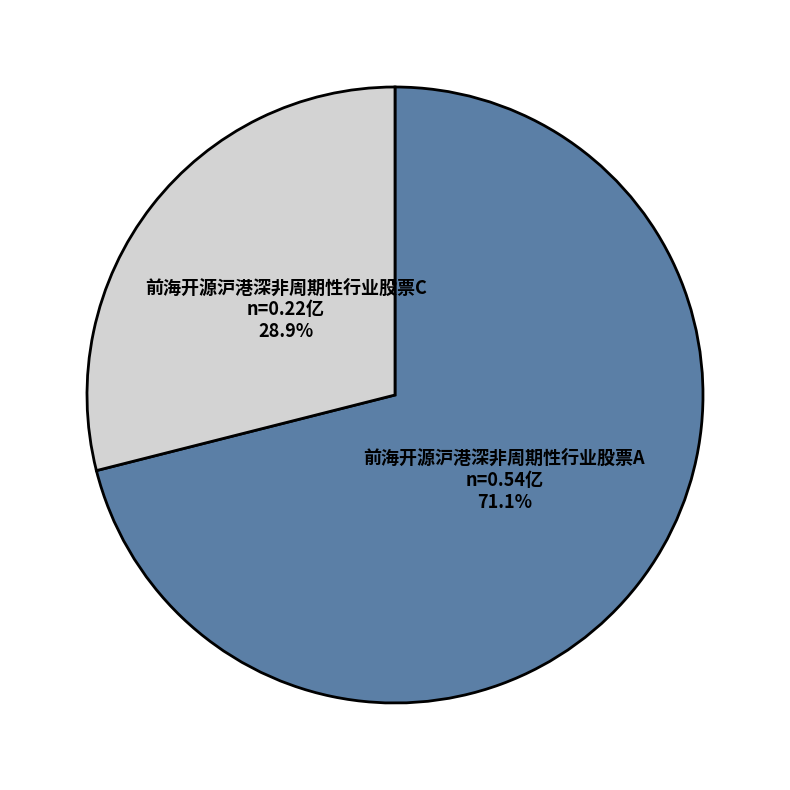

Rank the categories by value from lowest to highest.

前海开源沪港深非周期性行业股票C, 前海开源沪港深非周期性行业股票A